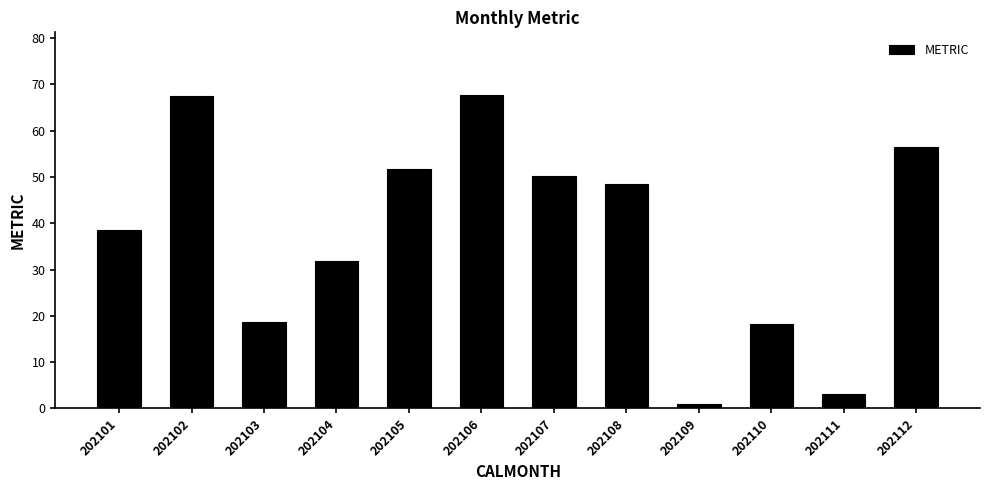

What is the maximum value shown in the chart?

67.7